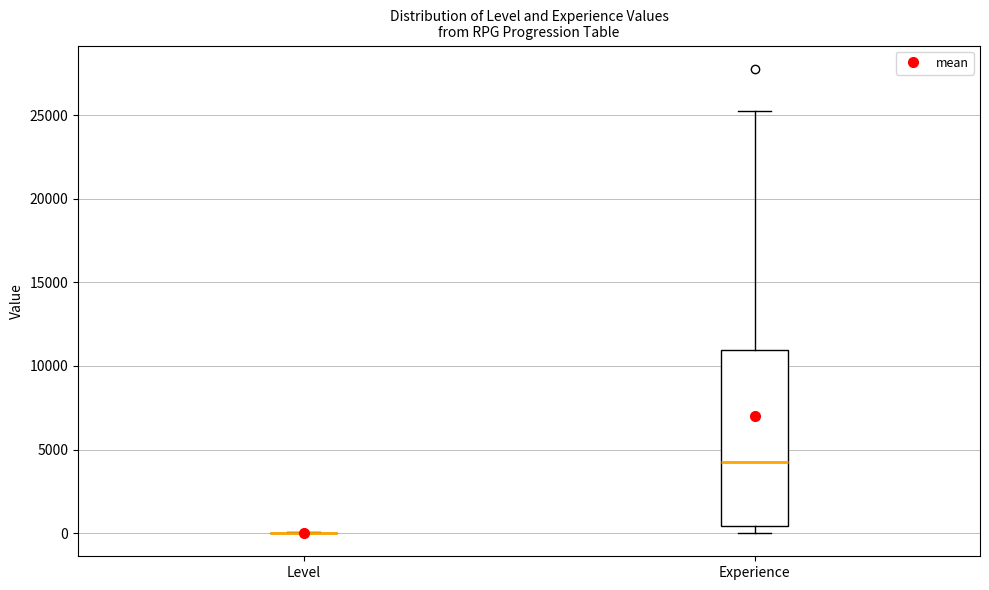

Reading left to right, transcribe this box plot: for each box, give where its median line is, the range the box spans, and where its two whiskers end, as read against the y-axis. The values are not printed on the chart, so give them approximately, as read against the axis.

Level: box collapsed to a line at 0, whiskers 0 to 0
Experience: median 4500, box 500 to 11000, whiskers 0 to 25500